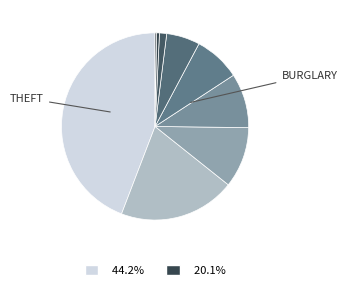

What is the largest slice in the pie chart?

Theft